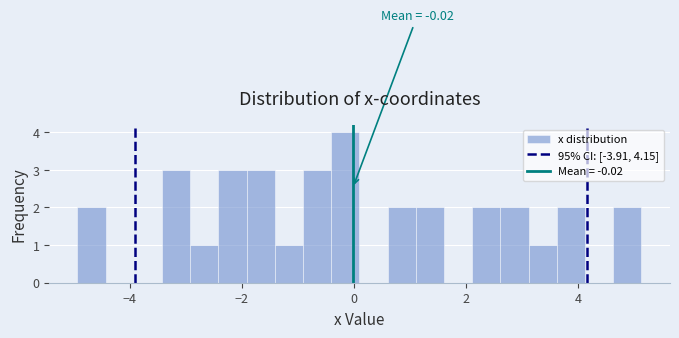

Read against the x-axis, roughly where is the centre of the tallest bar?

-0.2